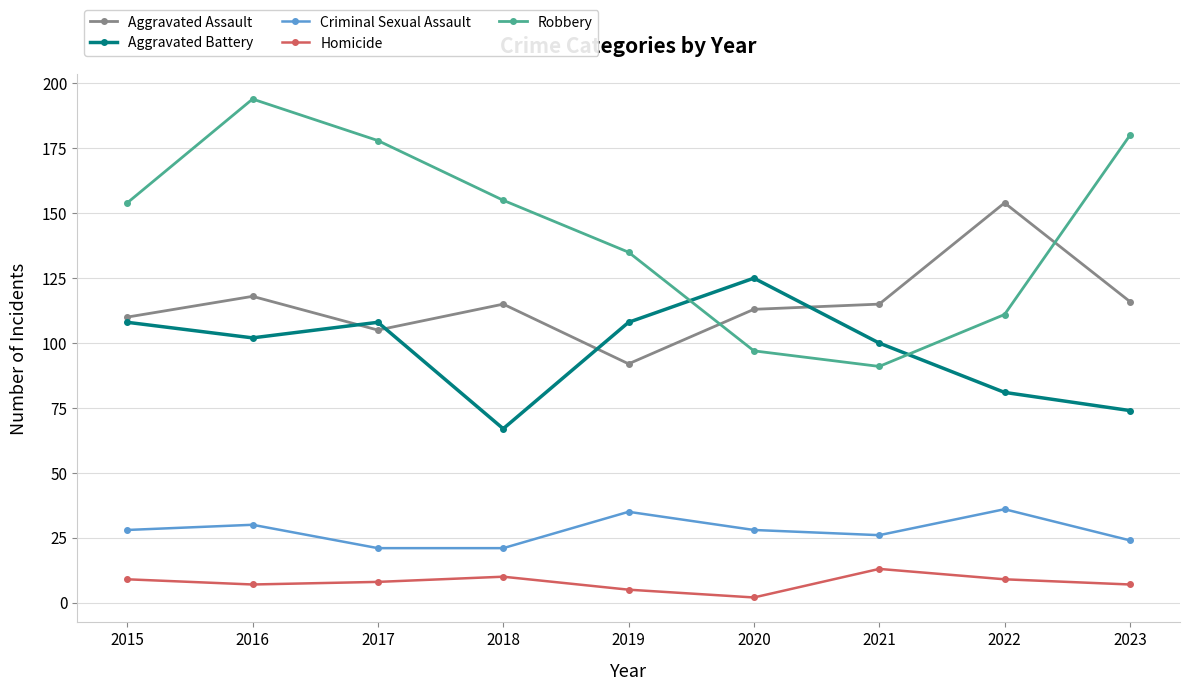

Reading left to right, extract all data points from this chart.

Aggravated Assault: 110	118	105	115	92	113	115	154	116
Aggravated Battery: 108	102	108	67	108	125	100	81	74
Criminal Sexual Assault: 28	30	21	21	35	28	26	36	24
Homicide: 9	7	8	10	5	2	13	9	7
Robbery: 154	194	178	155	135	97	91	111	180